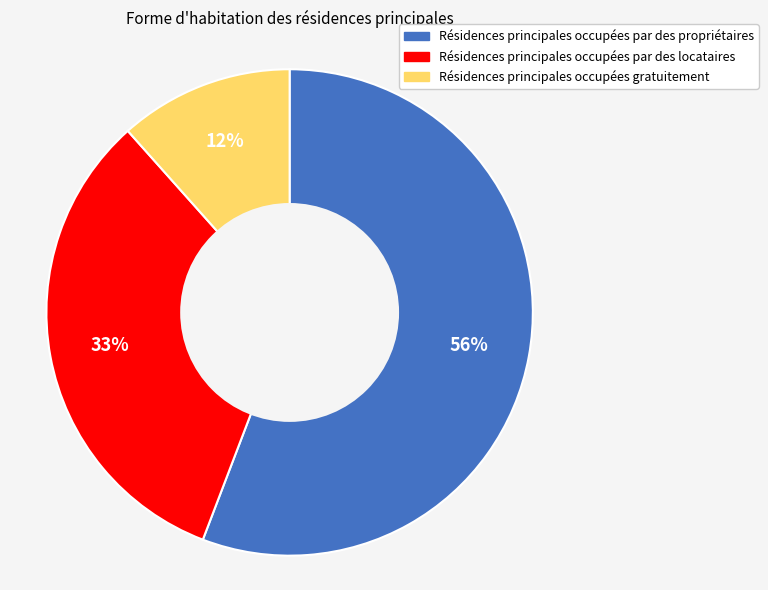

To the nearest percent, what is the difference between the largest and smallest slice percentages?

44%